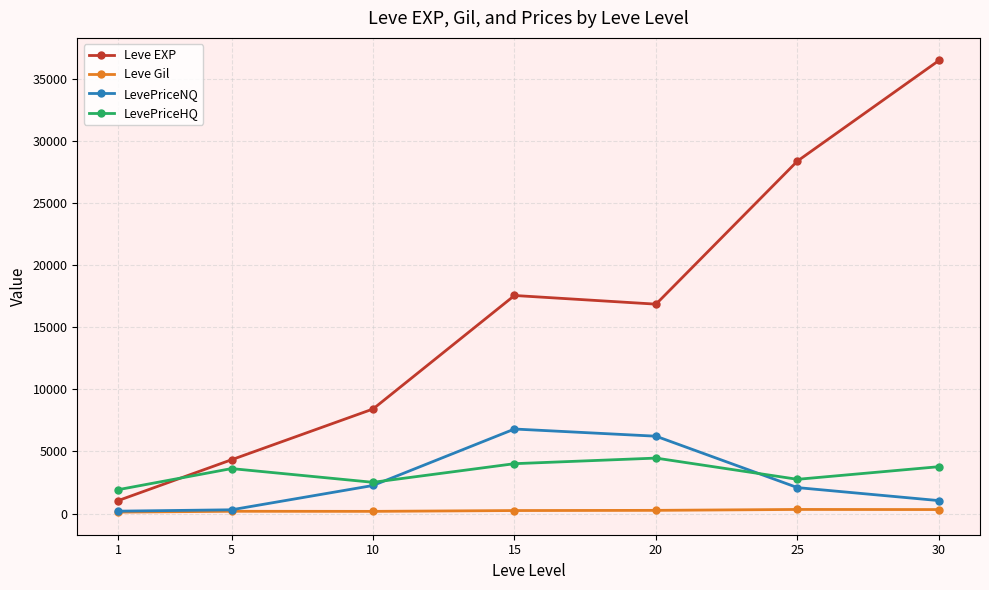

What is the sum of all LevePriceHQ values?

23075.2